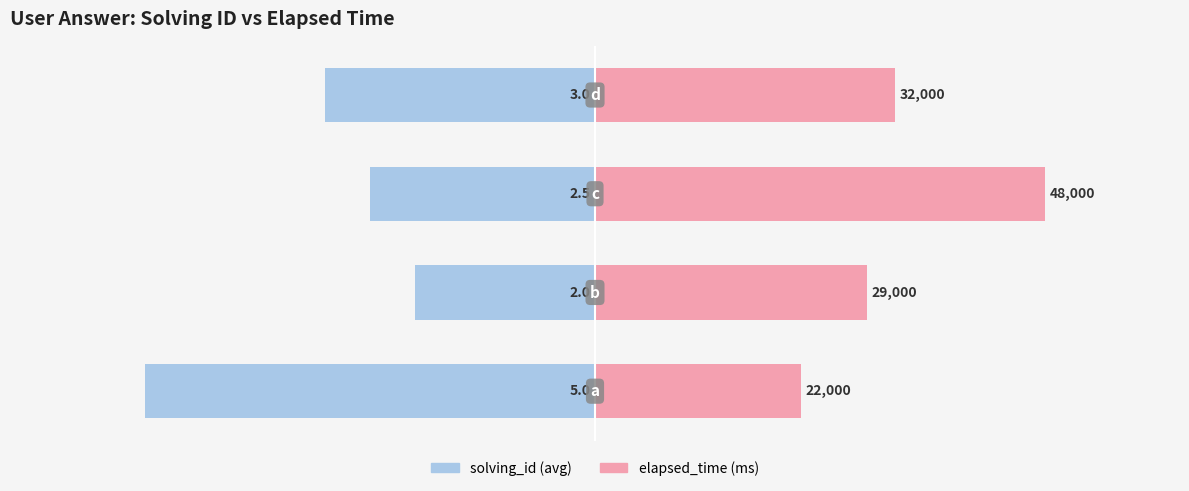

Reading left to right, transcribe all the data shown in this chart.

solving_id (avg): 0=-5.0	1=-2.0	2=-2.5	3=-3.0
elapsed_time (scaled): 0=2.3	1=3.0	2=5.0	3=3.3